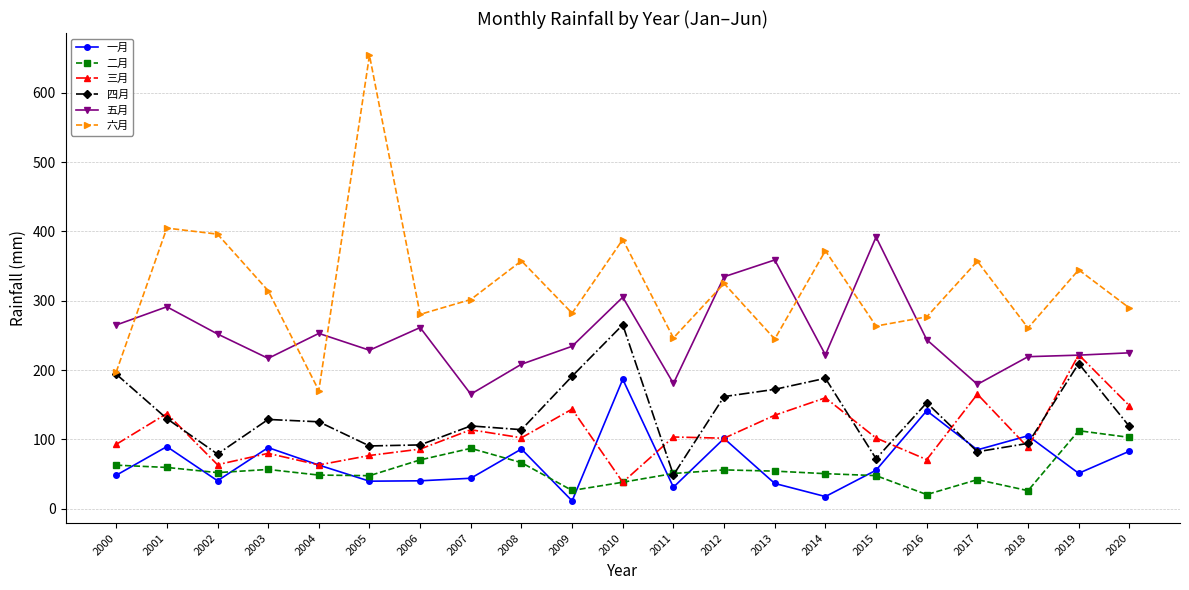

Rank the series by their maximum value, from lowest to highest.

二月, 一月, 三月, 四月, 五月, 六月